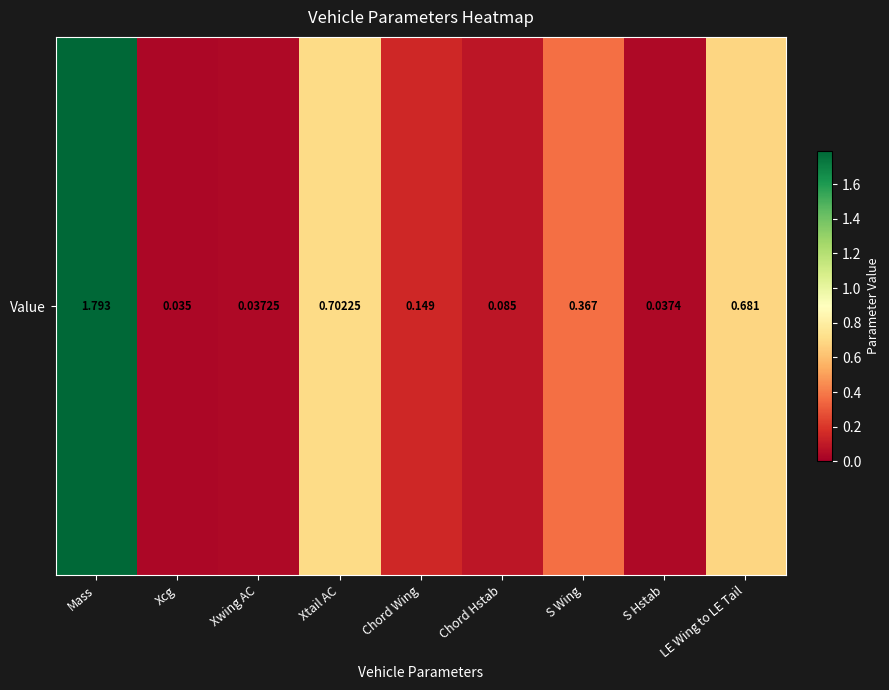

Between LE Wing to LE Tail and S Hstab, which is larger?

LE Wing to LE Tail